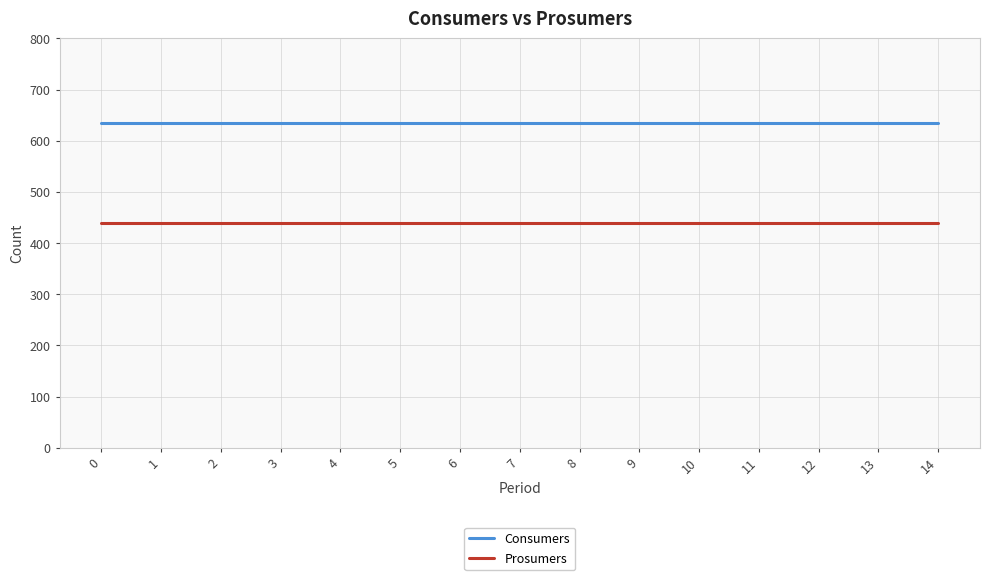

Rank the series at 13 from highest to lowest value.

Consumers, Prosumers